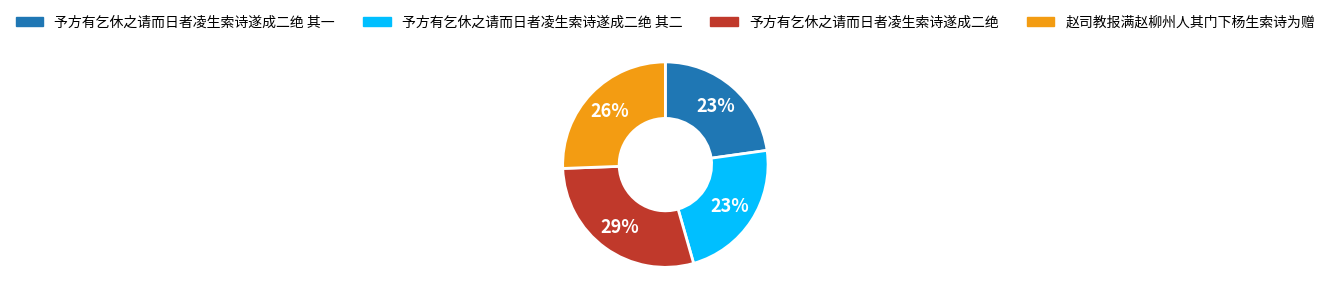

To the nearest percent, what is the average slice percentage?

25%